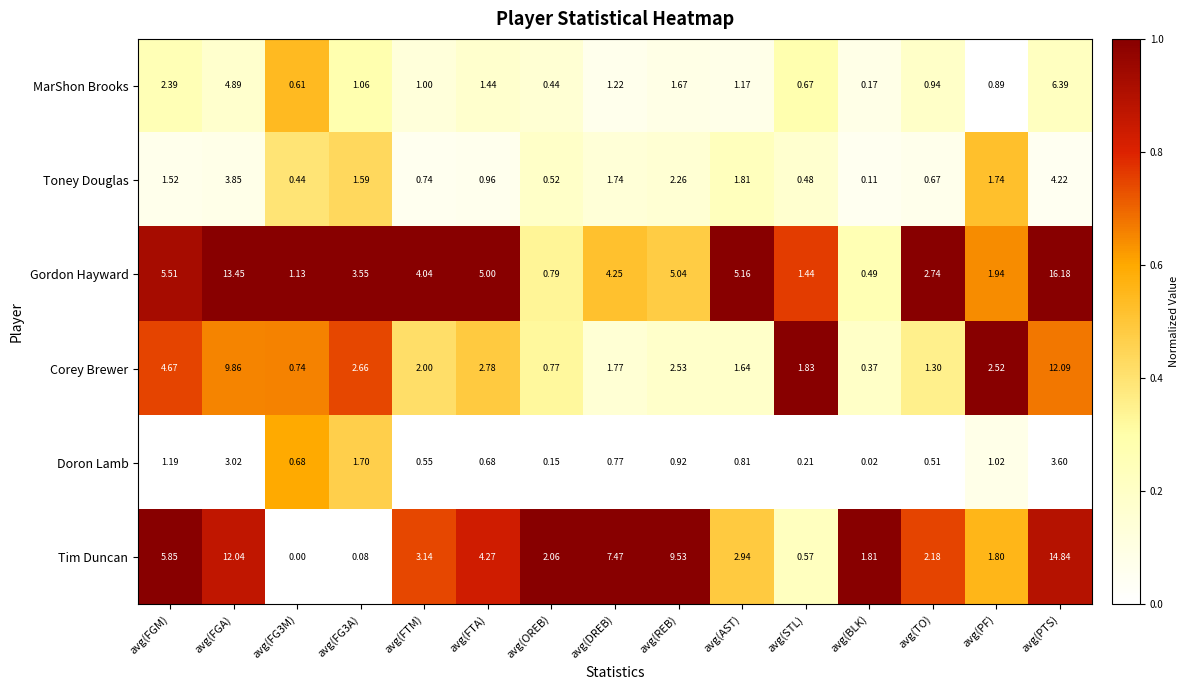

Where does the Toney Douglas series first go above 1?

avg(FGM)